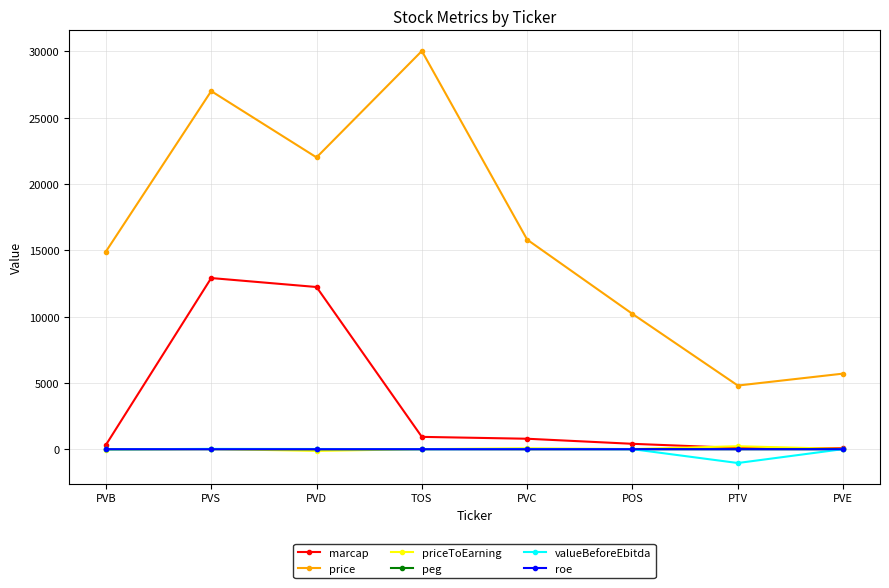

How many values in the valueBeforeEbitda series are below 8?

4